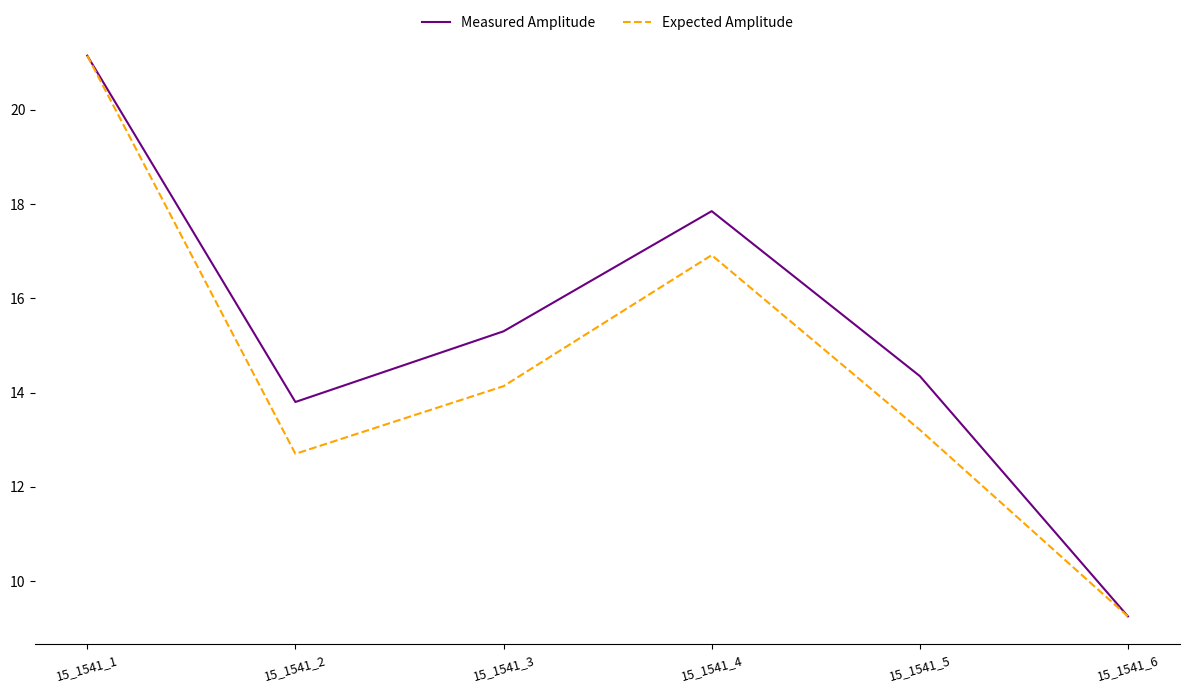

How many distinct data groups are displayed?

2